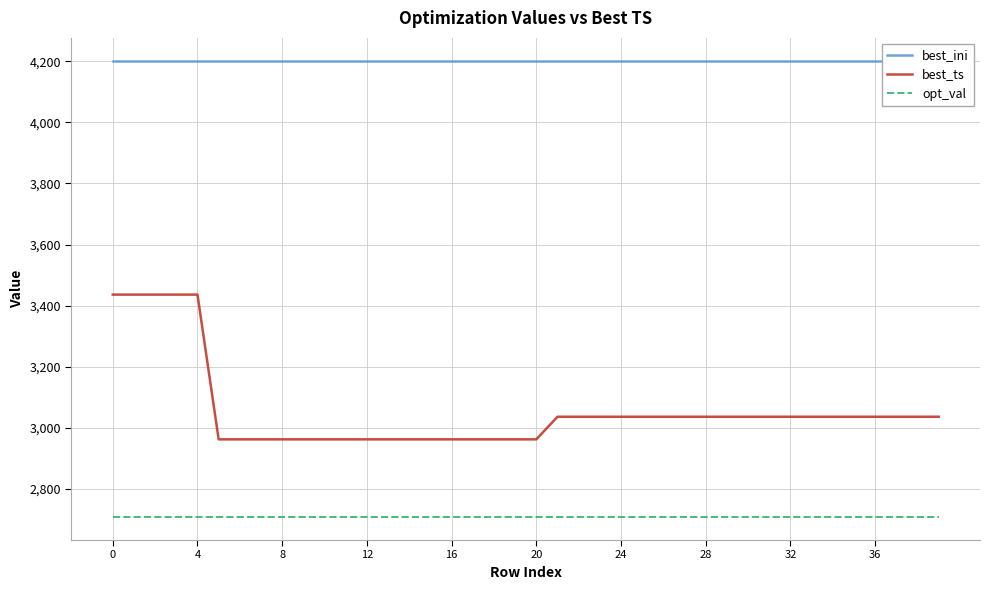

Rank the series by their maximum value, from lowest to highest.

opt_val, best_ts, best_ini